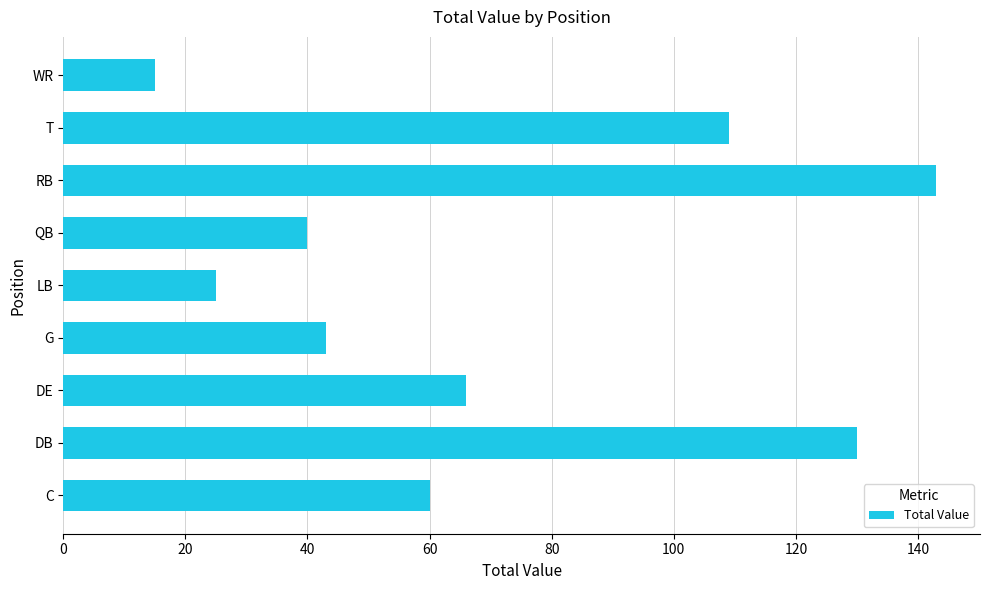

Reading bottom to top, extract all data points from this chart.

60	130	66	43	25	40	143	109	15